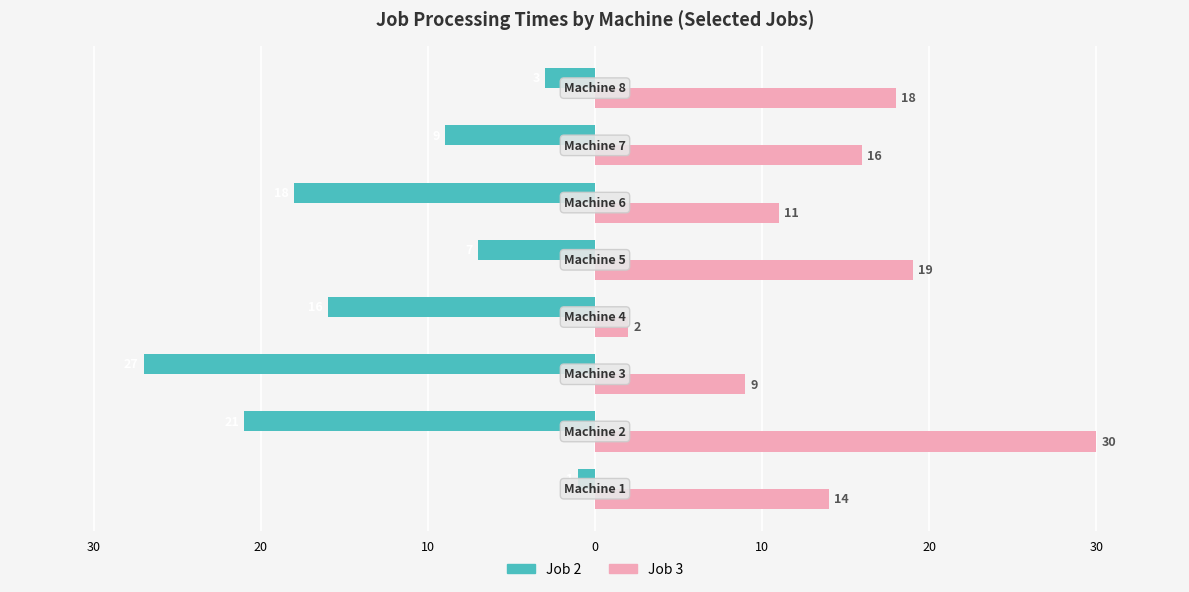

What are all the series names shown in the legend?

Job 2, Job 3